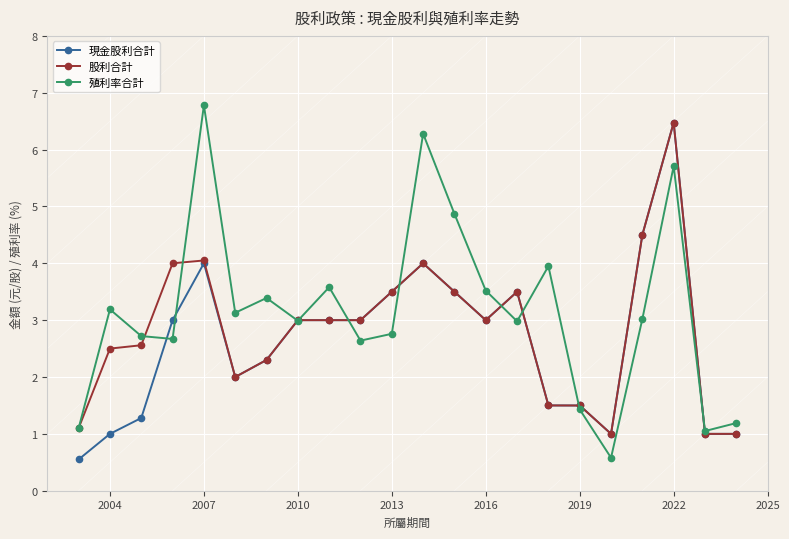

Rank the series by their average value, from lowest to highest.

現金股利合計, 股利合計, 殖利率合計